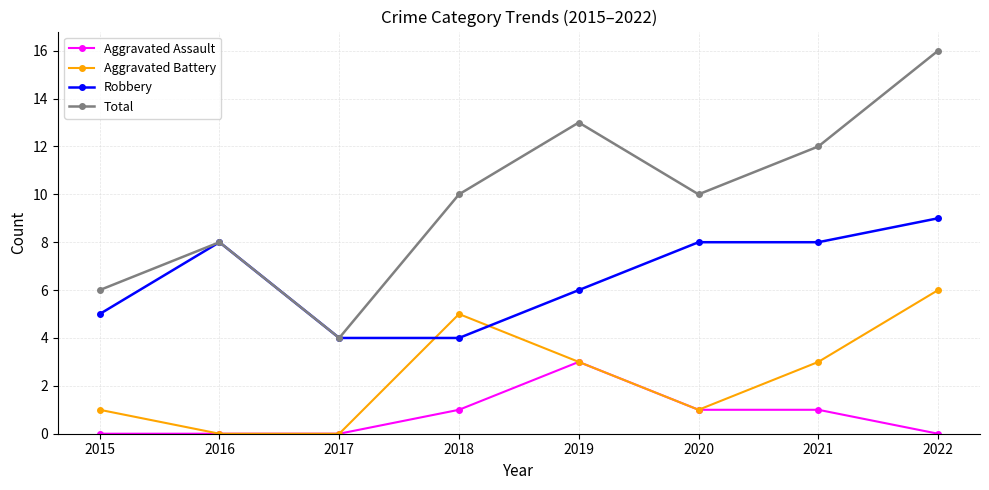

Does the chart have visible grid lines?

Yes